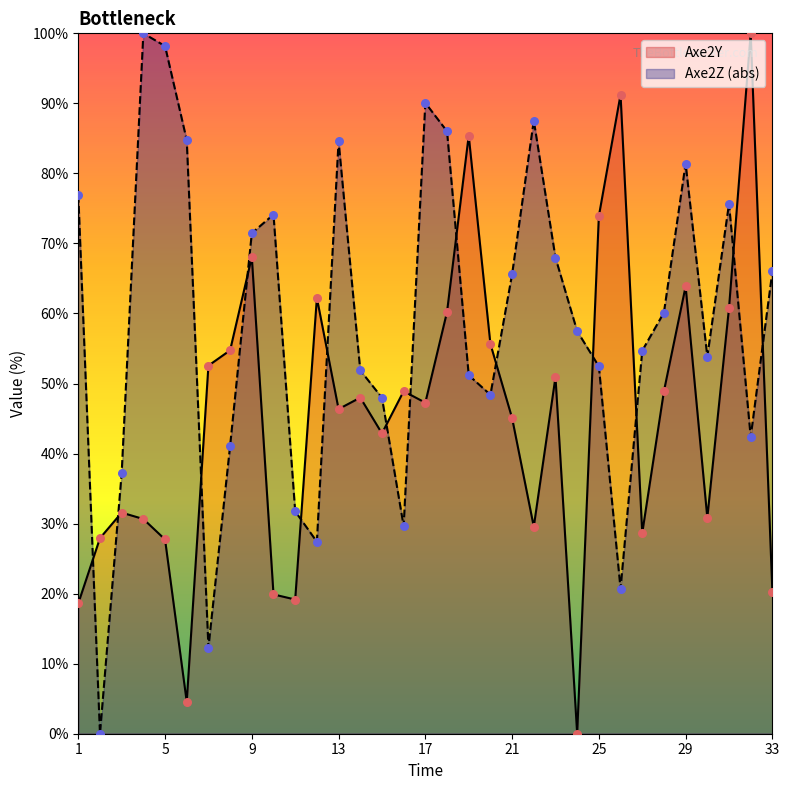

What are all the series names shown in the legend?

Axe2Y, Axe2Z (abs)